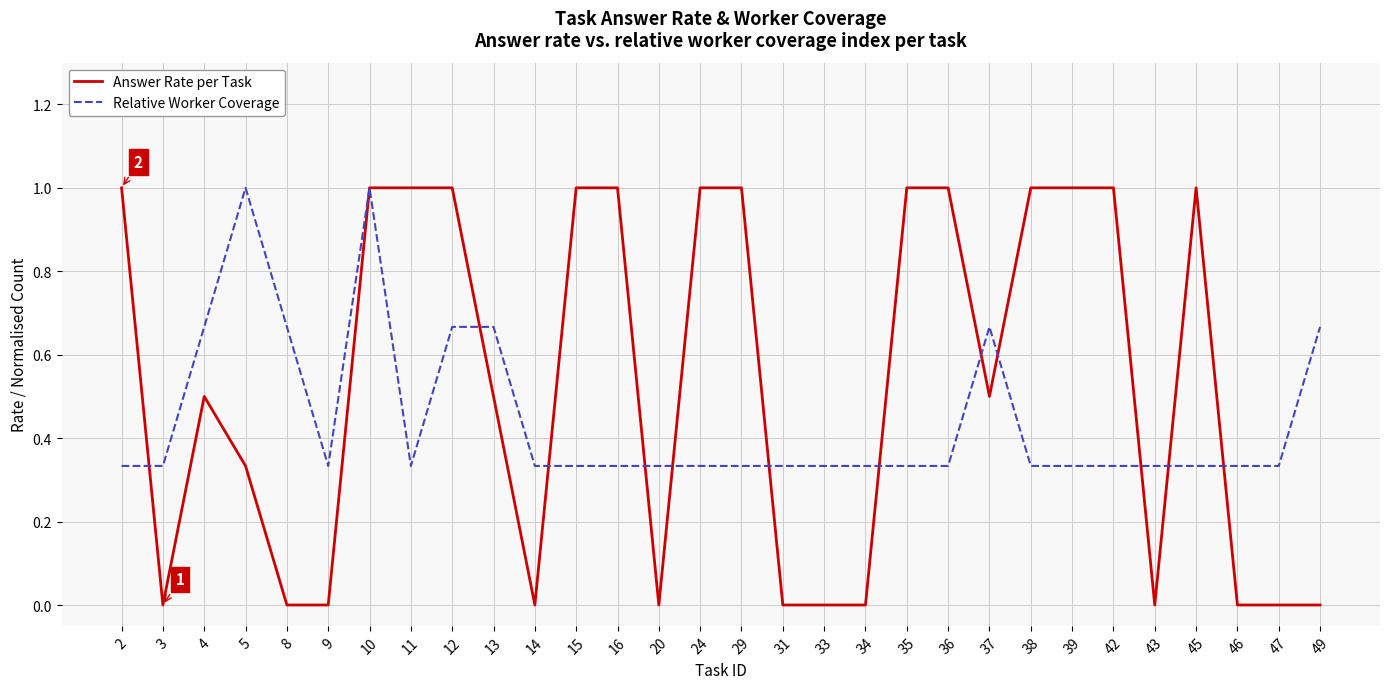

Which series changed the most between 35 and 49?

Answer Rate per Task